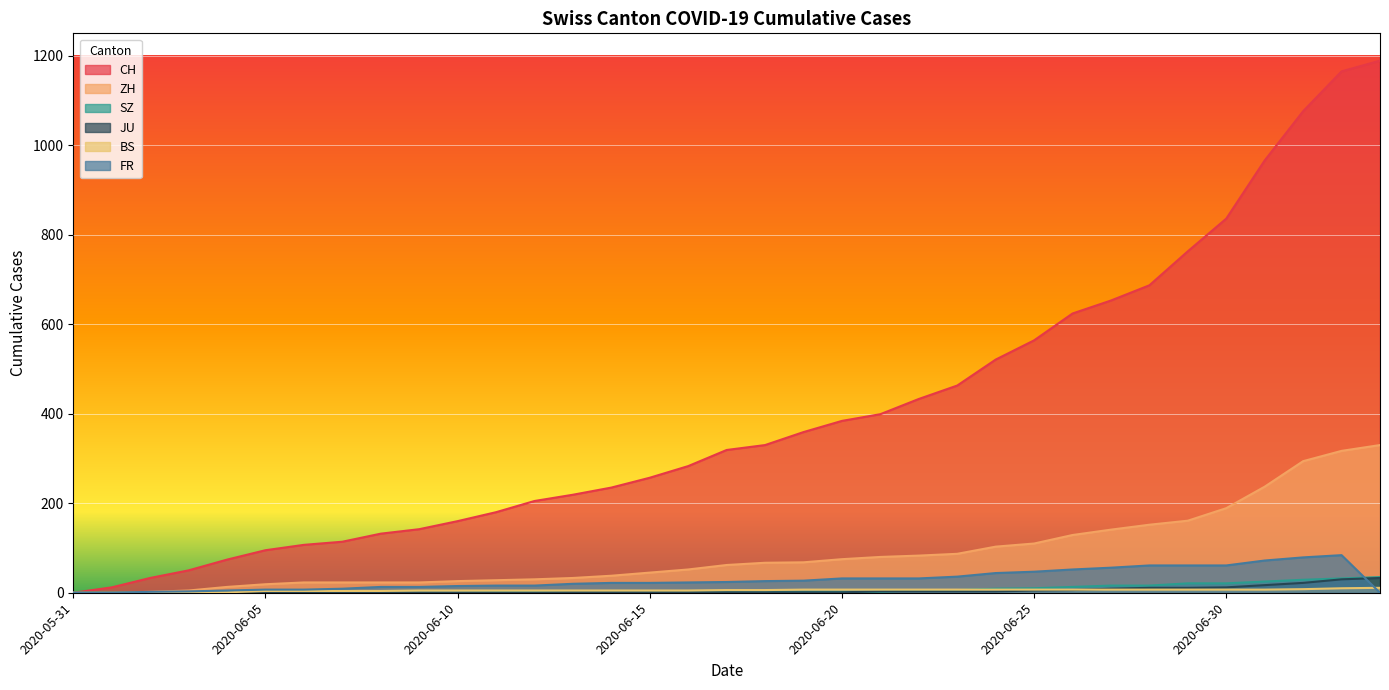

How many series are shown in this chart?

6